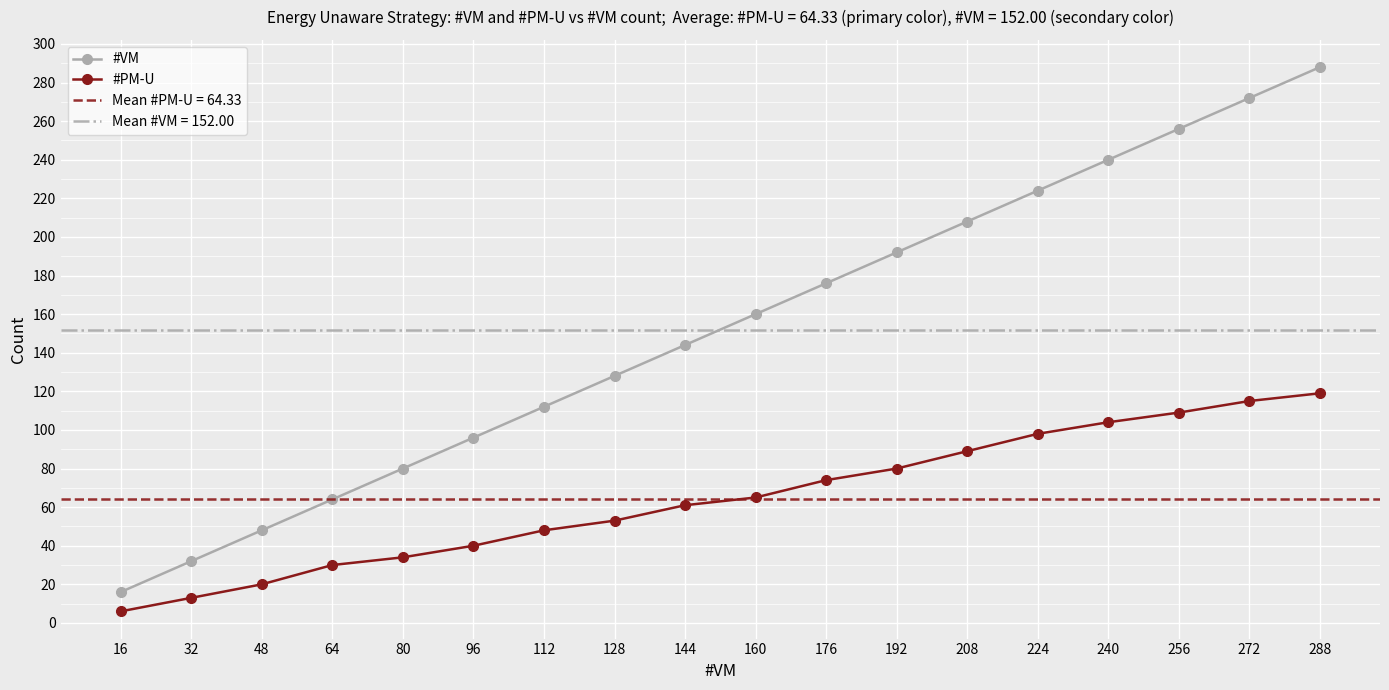

True or false: #VM has more than 2 interior local peaks.

False